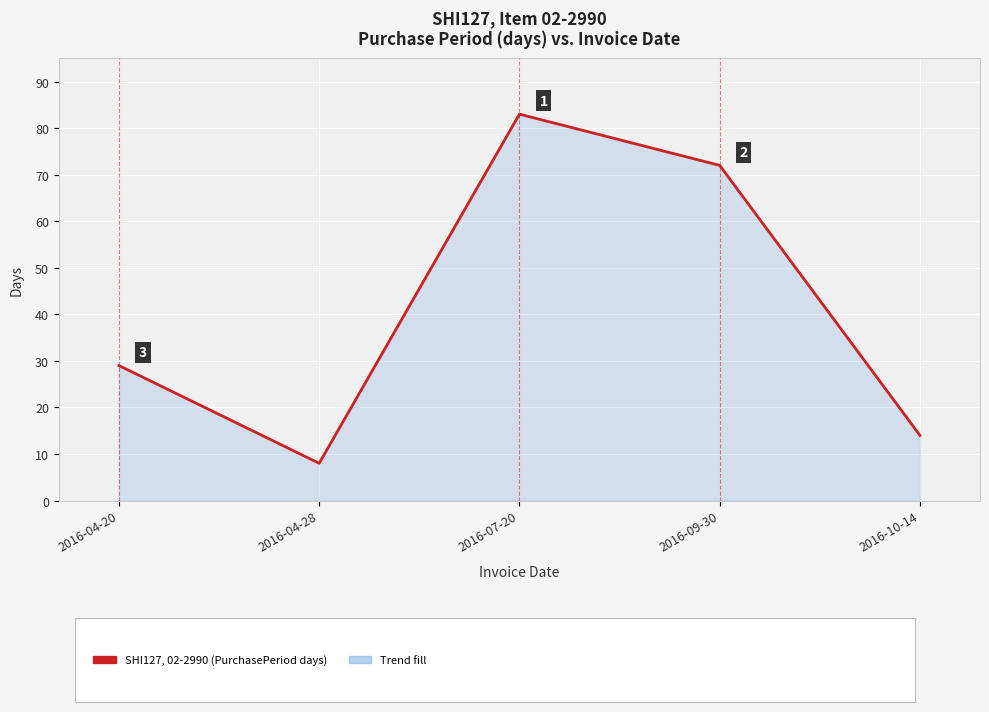

What is the difference between the maximum and minimum values?

75